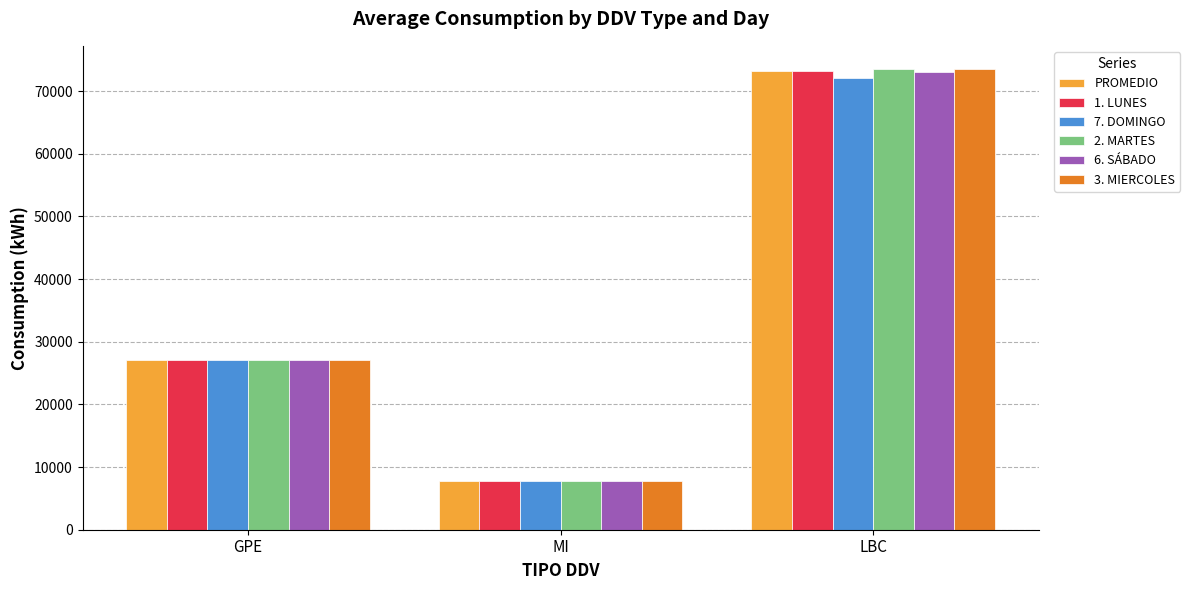

Which category has the highest value across all series?

LBC